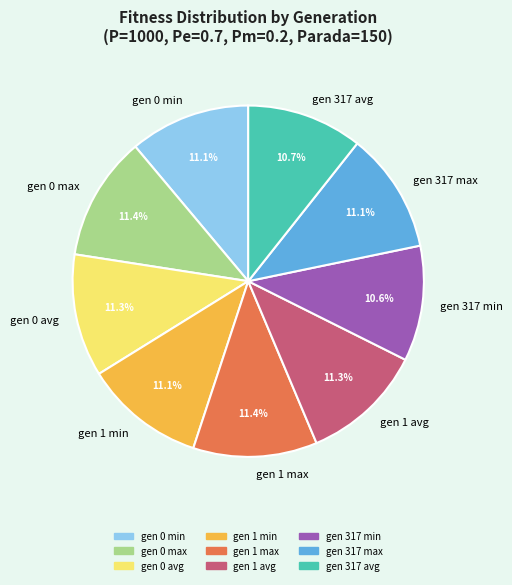

True or false: gen 0 avg accounts for 26% of the total.

False